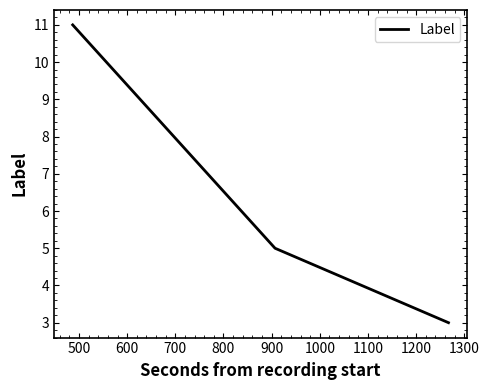

How many series are shown in this chart?

1